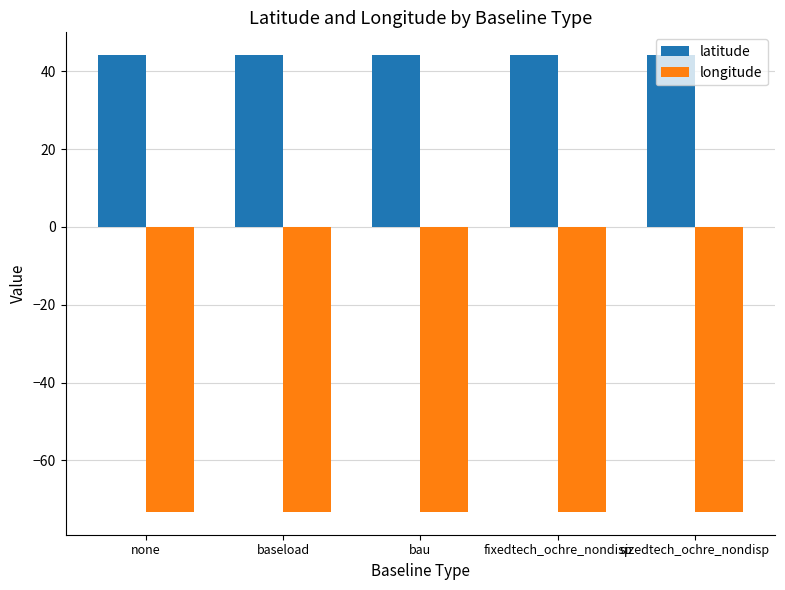

What is the total value across all series at sizedtech_ochre_nondisp?

-29.1